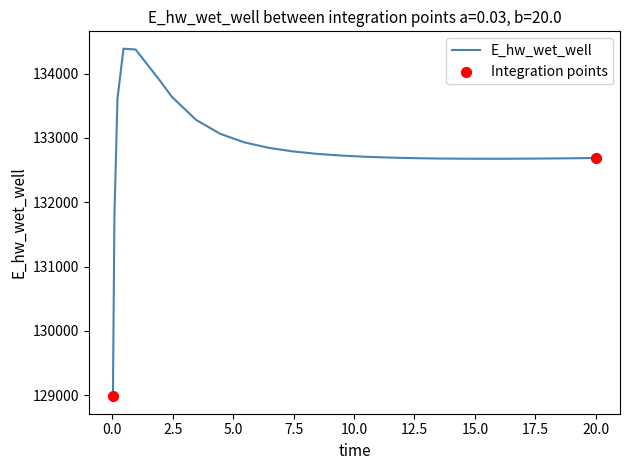

What is the maximum value shown in the chart?

134387.5